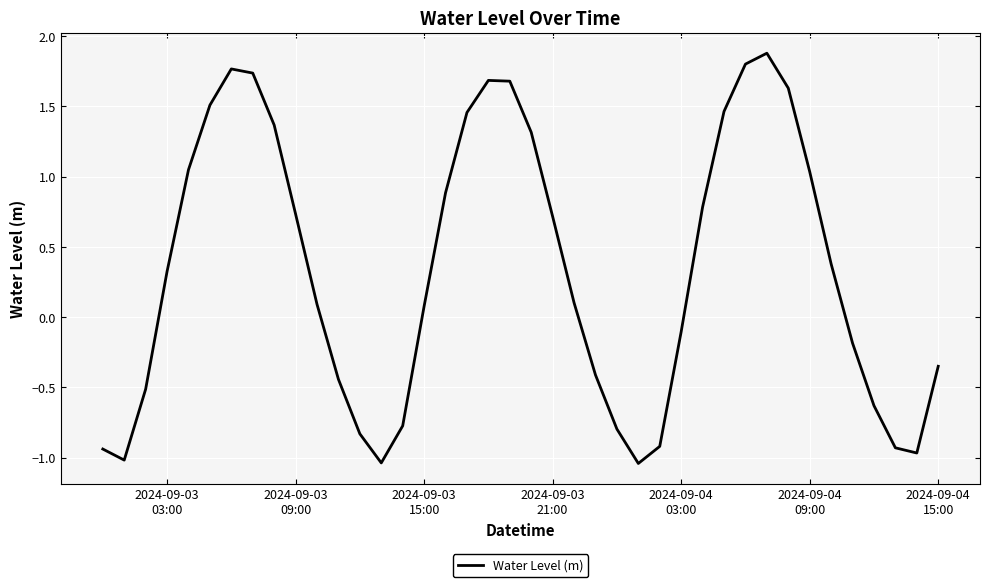

What is the difference between the maximum and minimum values?

2.9